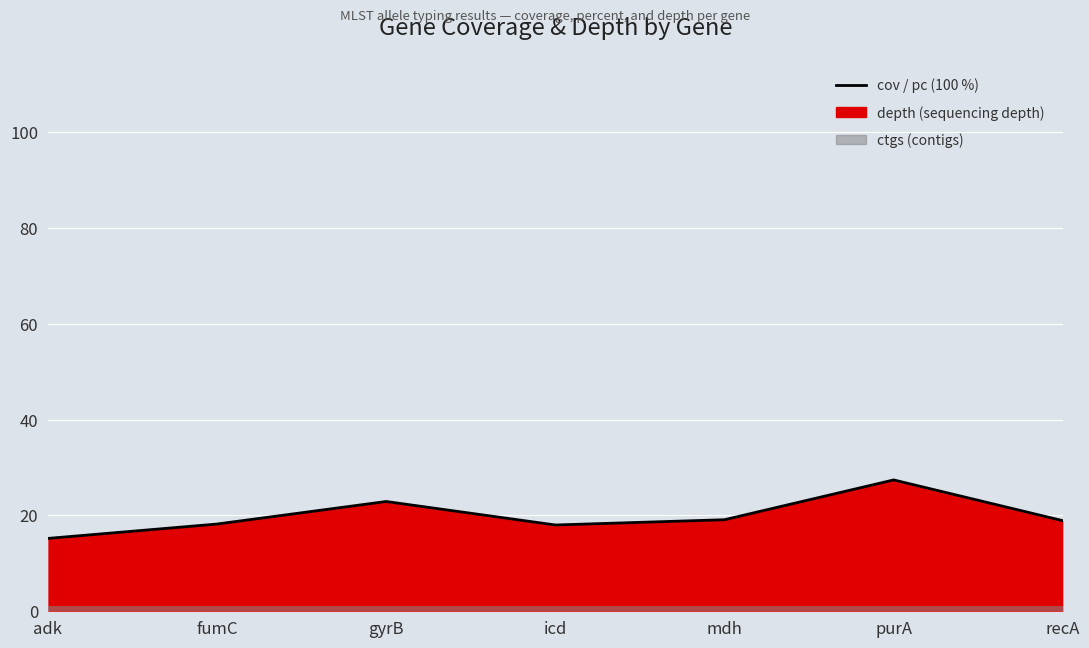

What is the ratio of the value at fumC to the value at mdh?

1.0